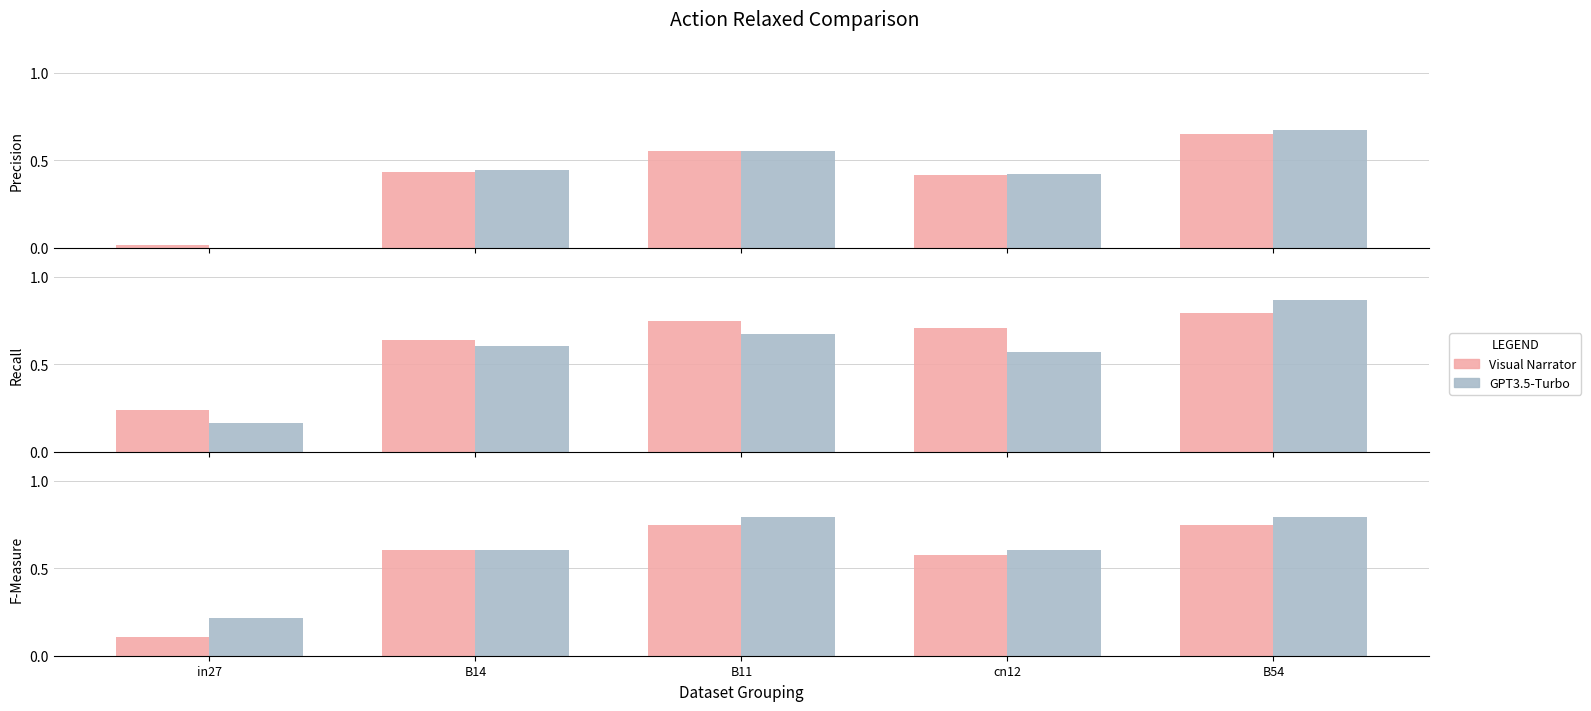

Rank the series by their maximum value, from highest to lowest.

GPT3.5-Turbo, Visual Narrator